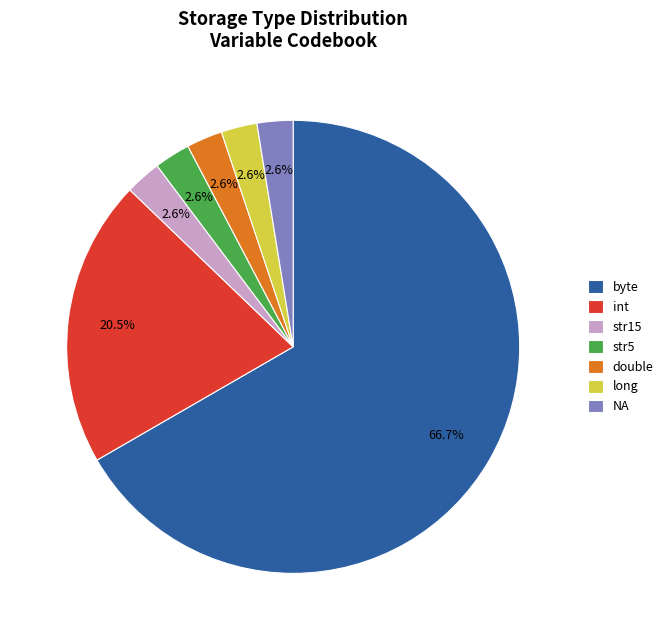

Count the number of slices in the pie.

7